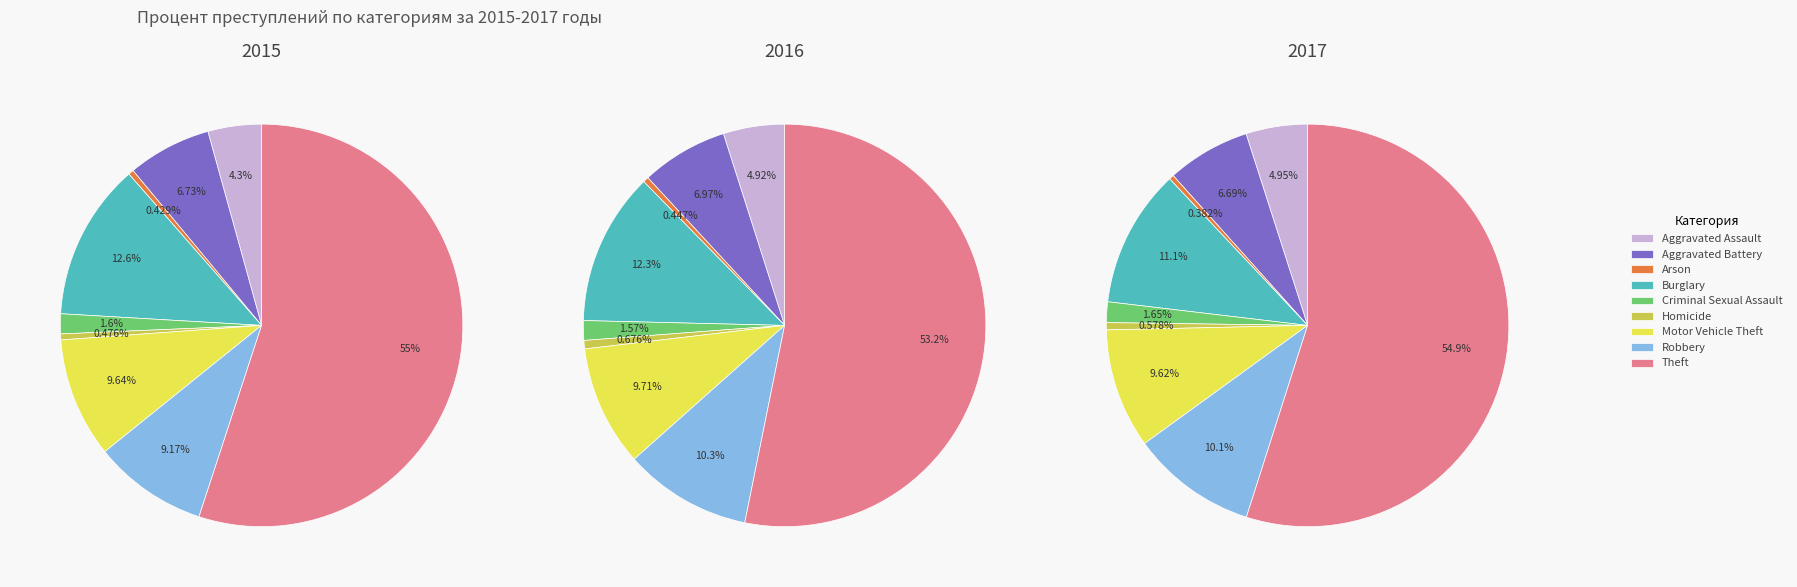

What percentage is the Burglary slice, to the nearest percent?

13%